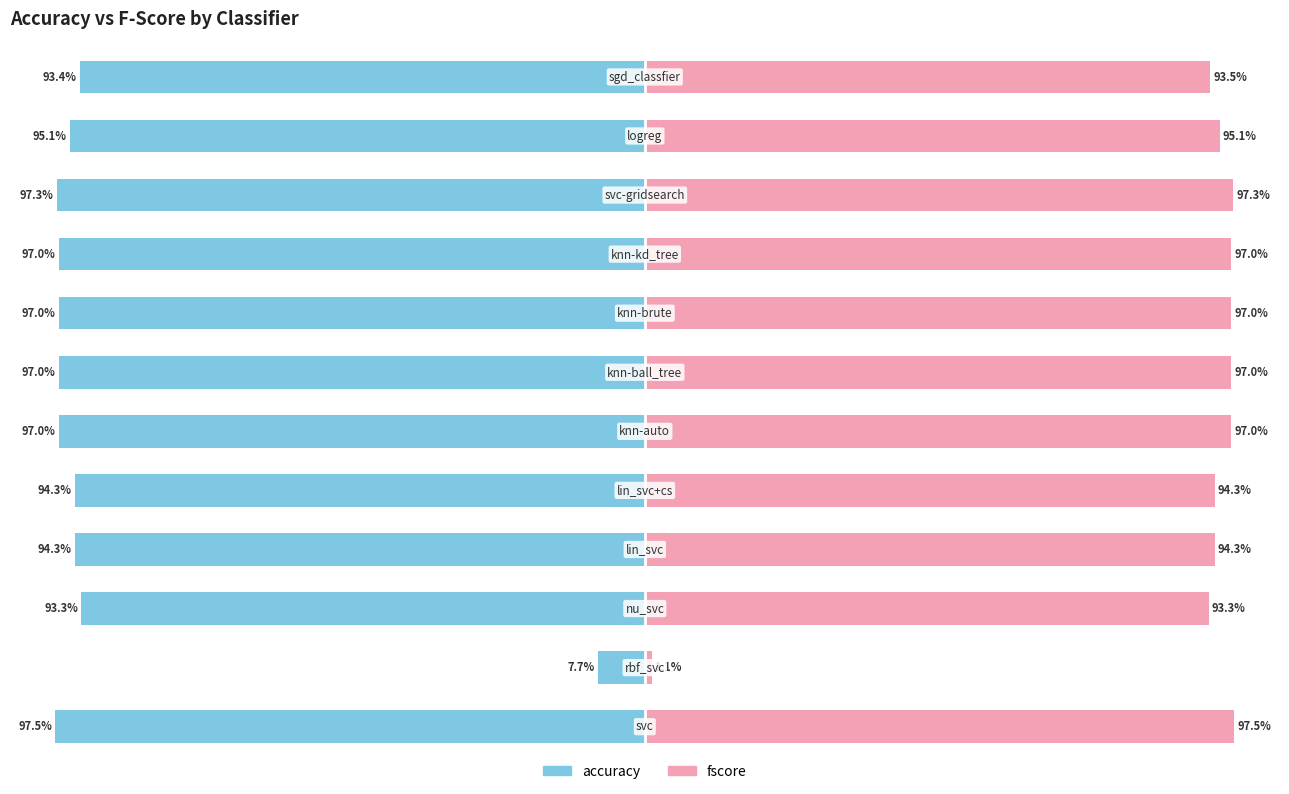

At how many categories does at least one series exceed 0?

12